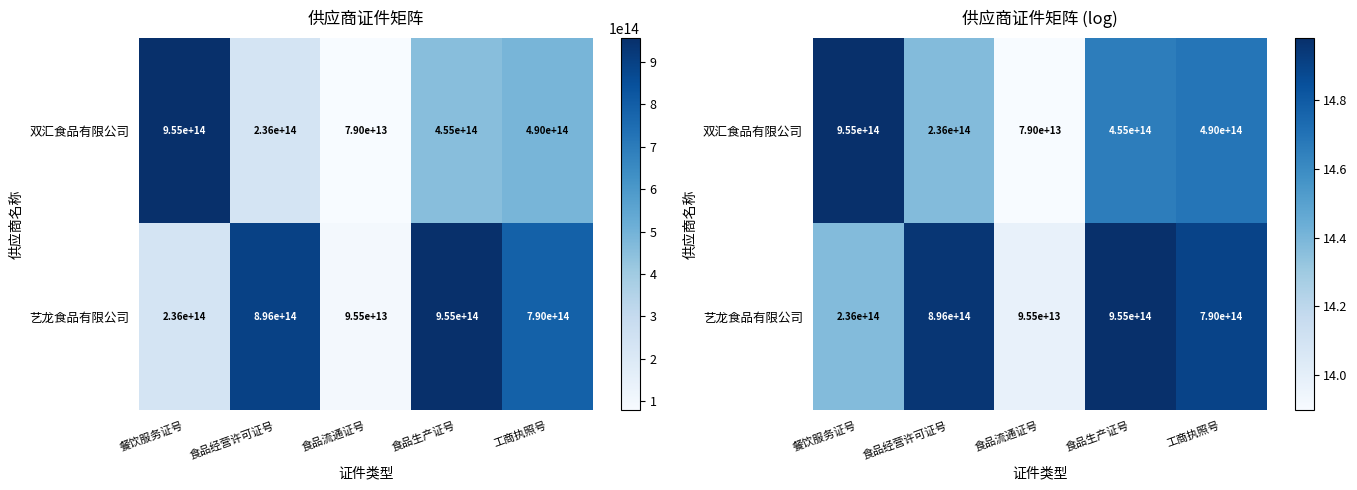

What is the approximate value of 双汇食品有限公司 at 餐饮服务证号?

15.0